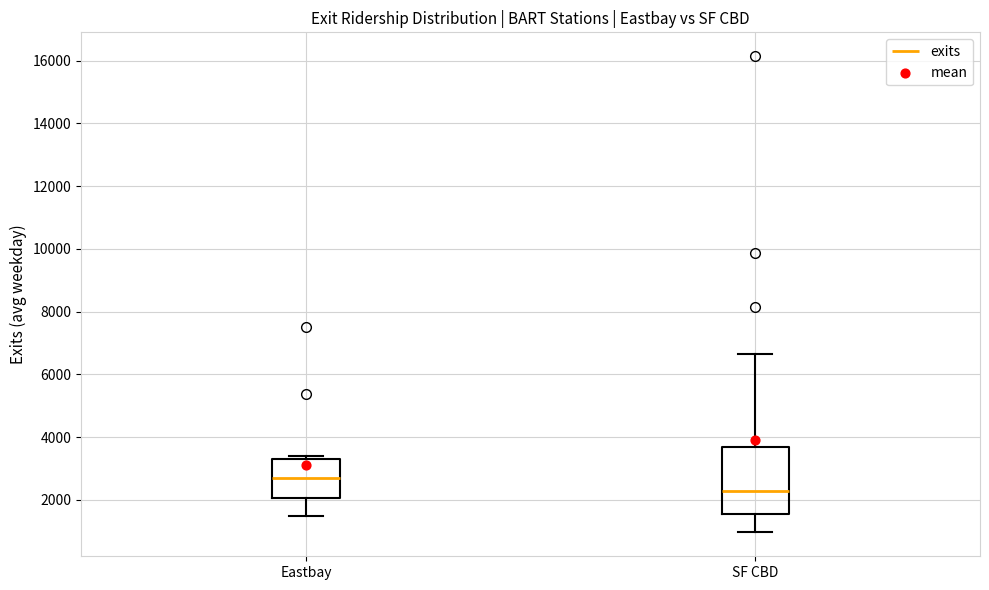

Comparing the boxes themselves (not the whiskers), which one is the tallest?

SF CBD